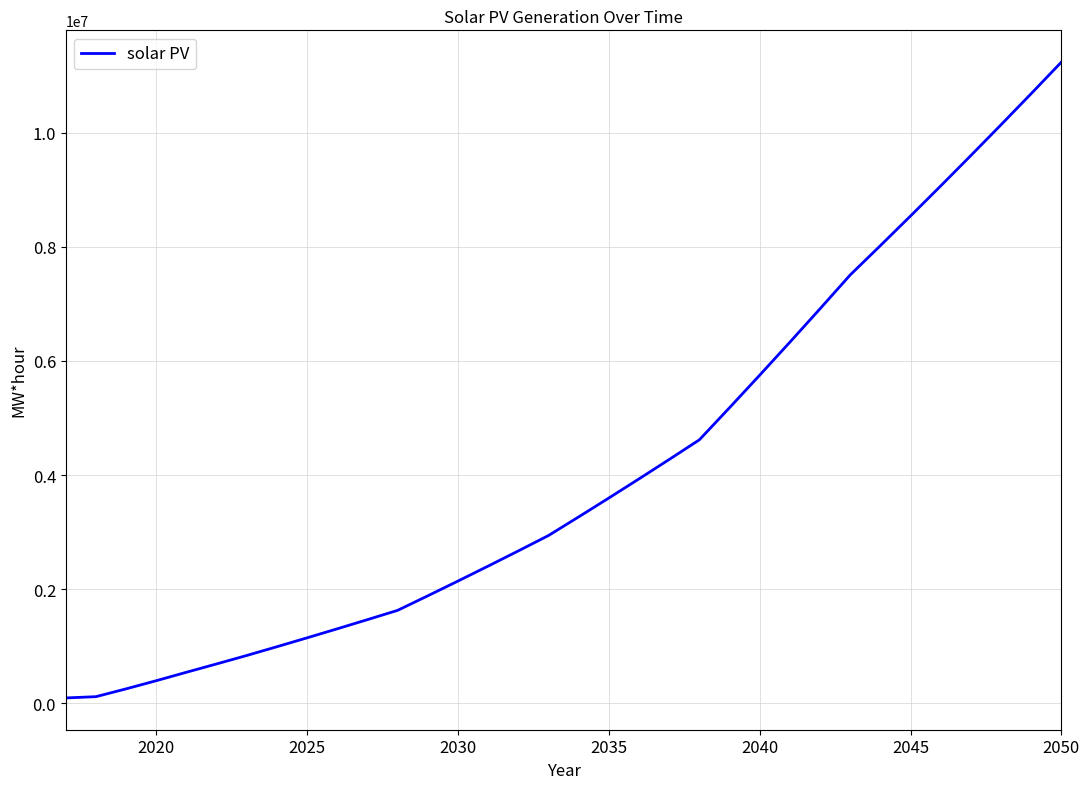

What is the difference between the second highest and minimum values?

10588797.2